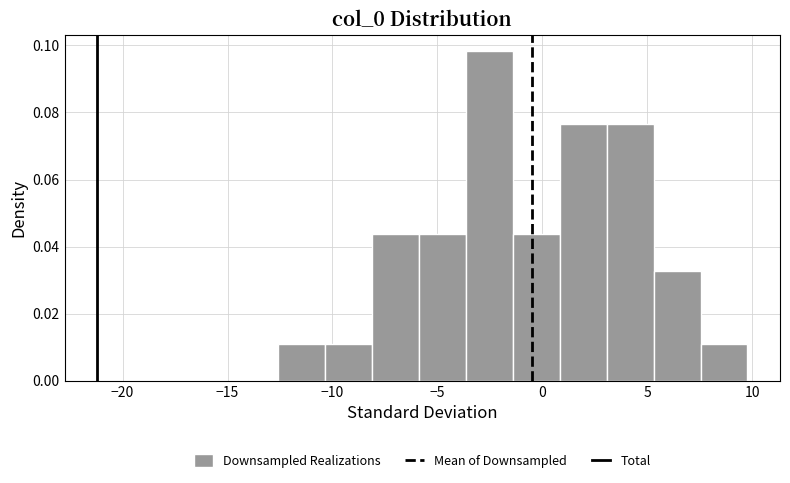

Reading left to right, list every bar in this chart as the range it spans on the x-axis followed by its height. Neither the bar edges nor the heights are printed on the chart, so give them approximately, as read against the axes.

-12.5 to -10.5: 0.010
-10.5 to -8.0: 0.010
-8.0 to -6.0: 0.044
-6.0 to -3.5: 0.044
-3.5 to -1.5: 0.098
-1.5 to 1.0: 0.044
1.0 to 3.0: 0.076
3.0 to 5.5: 0.076
5.5 to 7.5: 0.032
7.5 to 10.0: 0.010